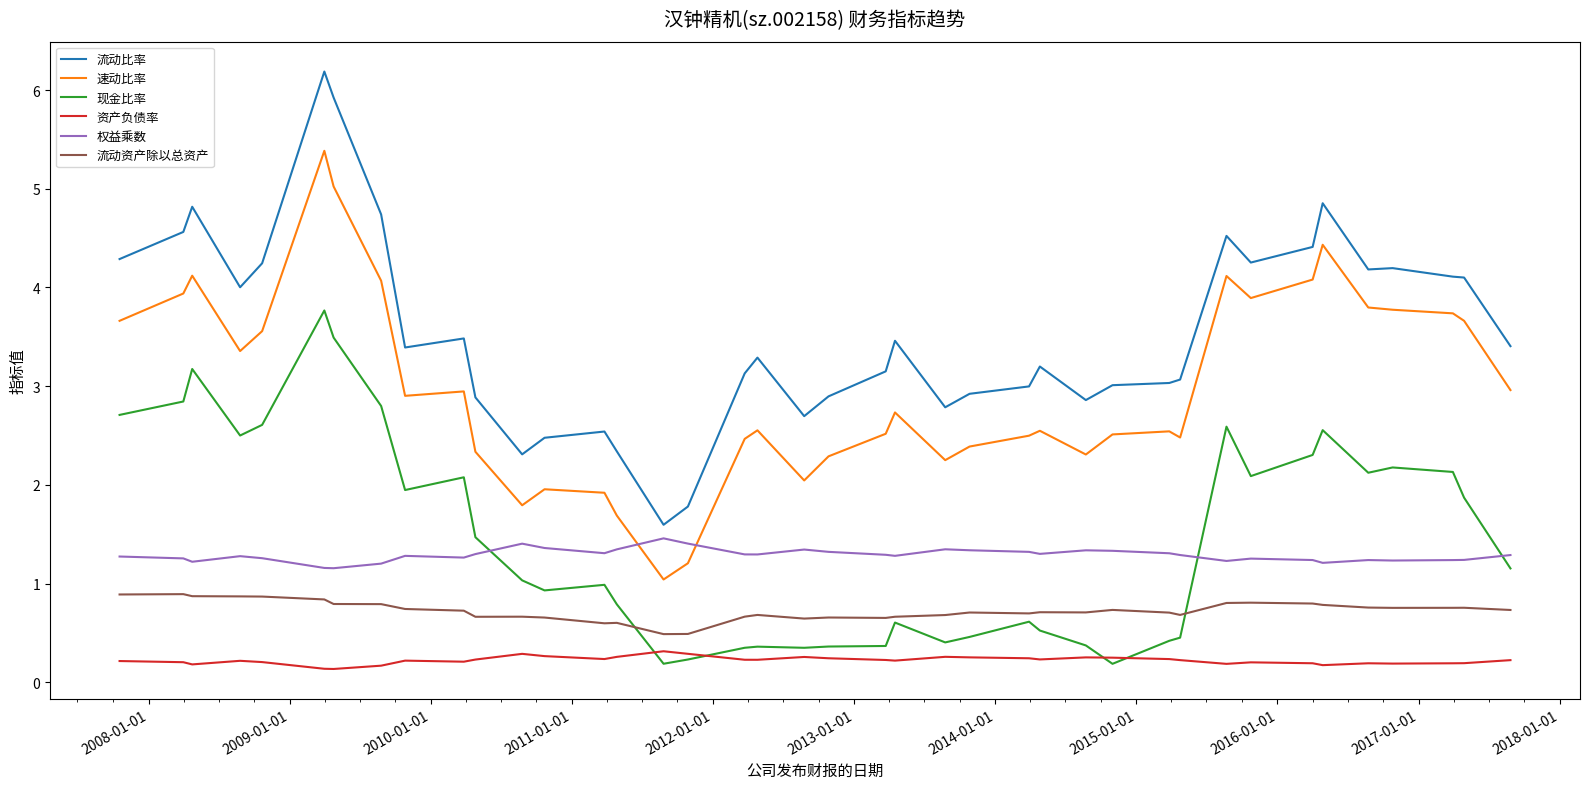

True or false: 流动资产除以总资产 and 权益乘数 cross at least once.

False